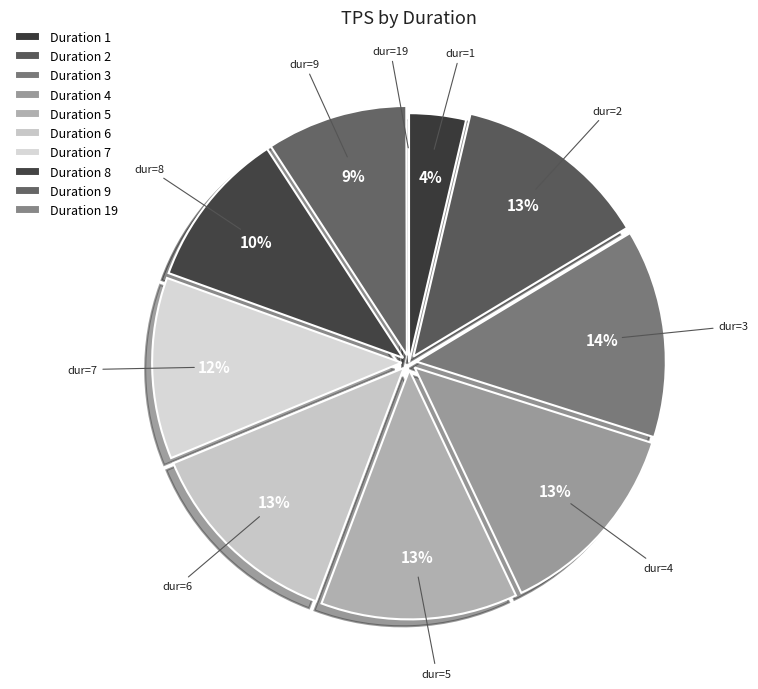

What is the largest slice in the pie chart?

3